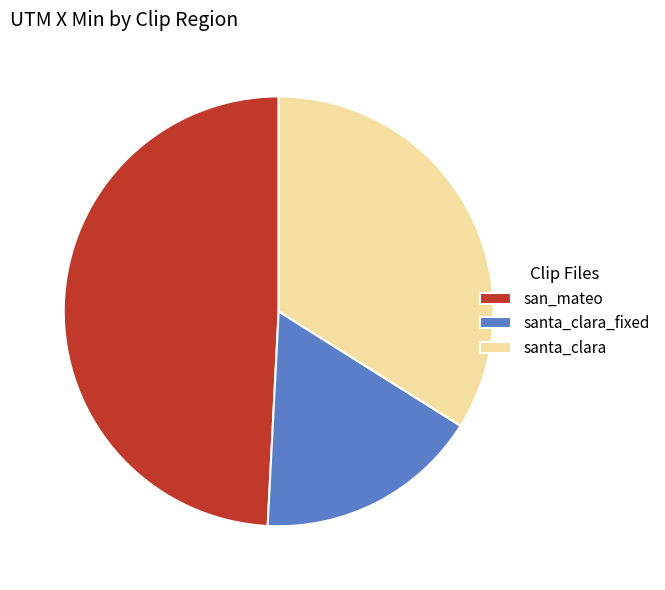

True or false: santa_clara accounts for 34% of the total.

True